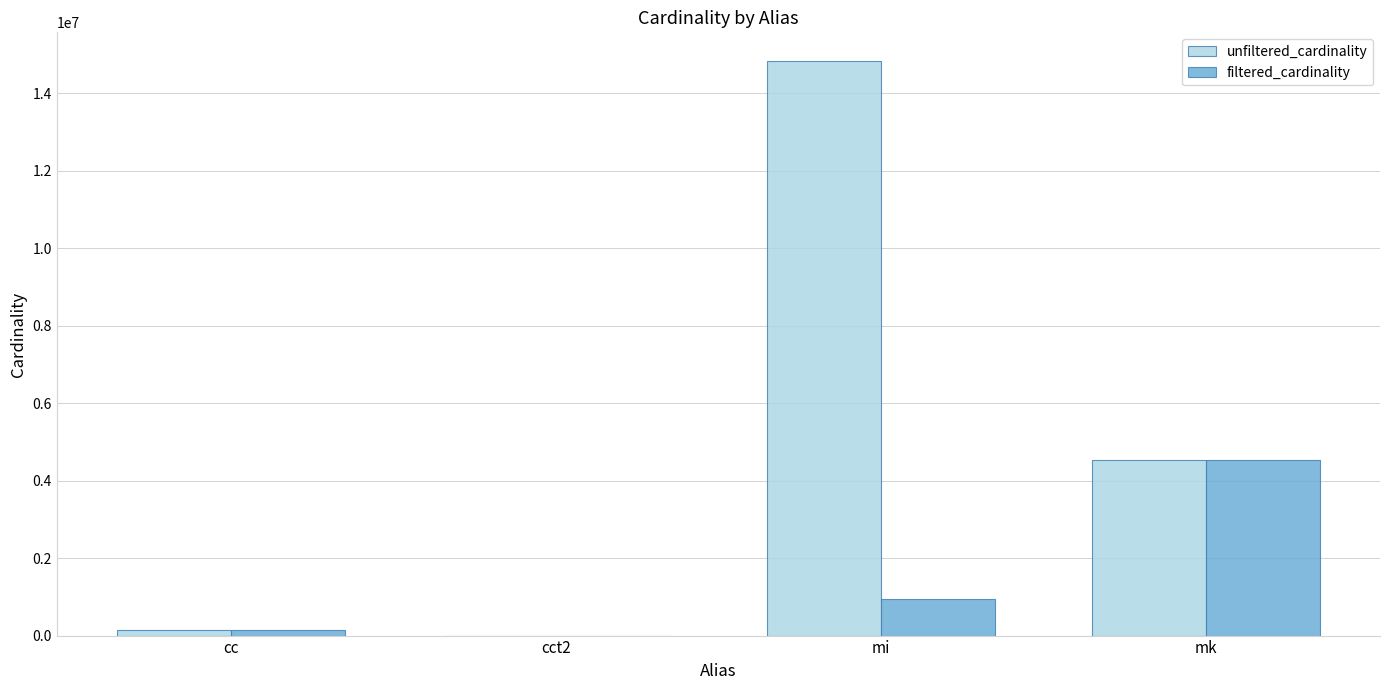

What is the sum of all filtered_cardinality values?

5595241